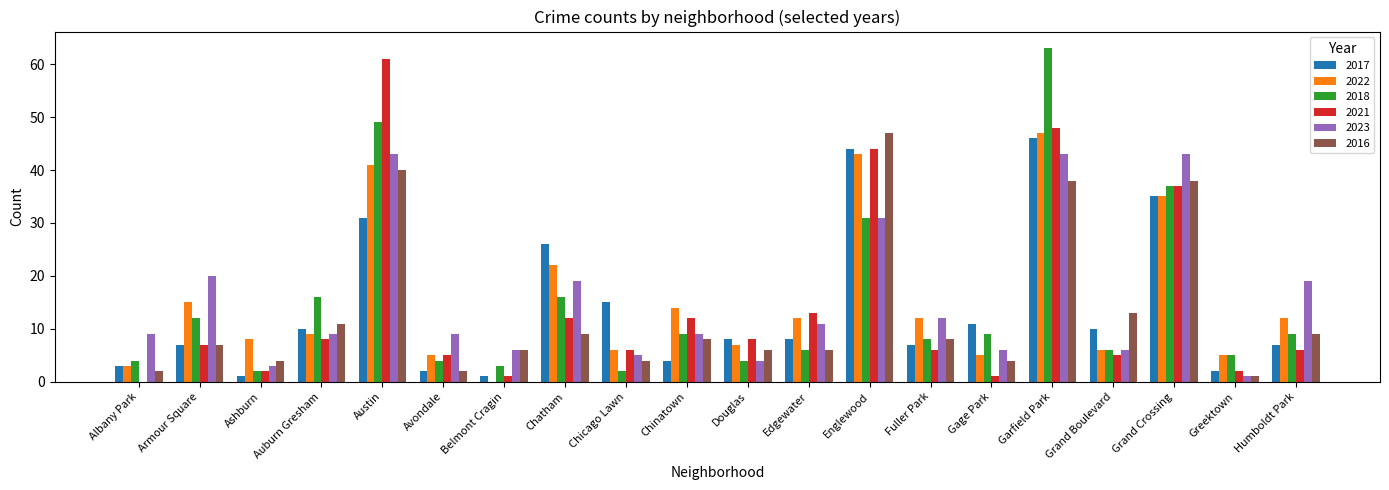

What is the total value across all series at Greektown?

16